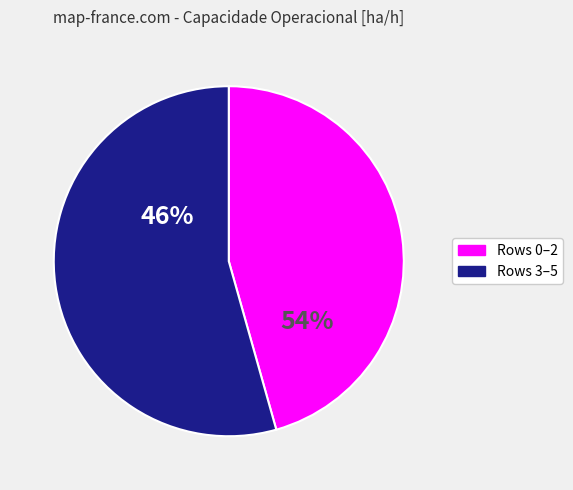

Which slice is the smallest?

Row 0